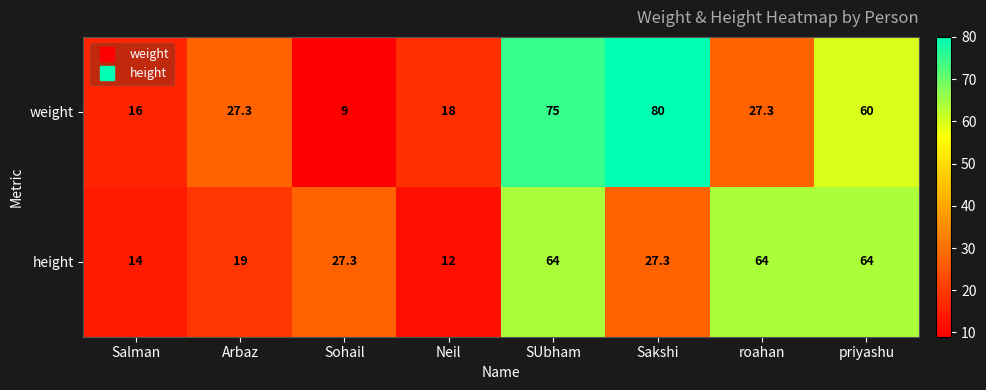

What is the difference between the height values at priyashu and Sakshi?

36.7